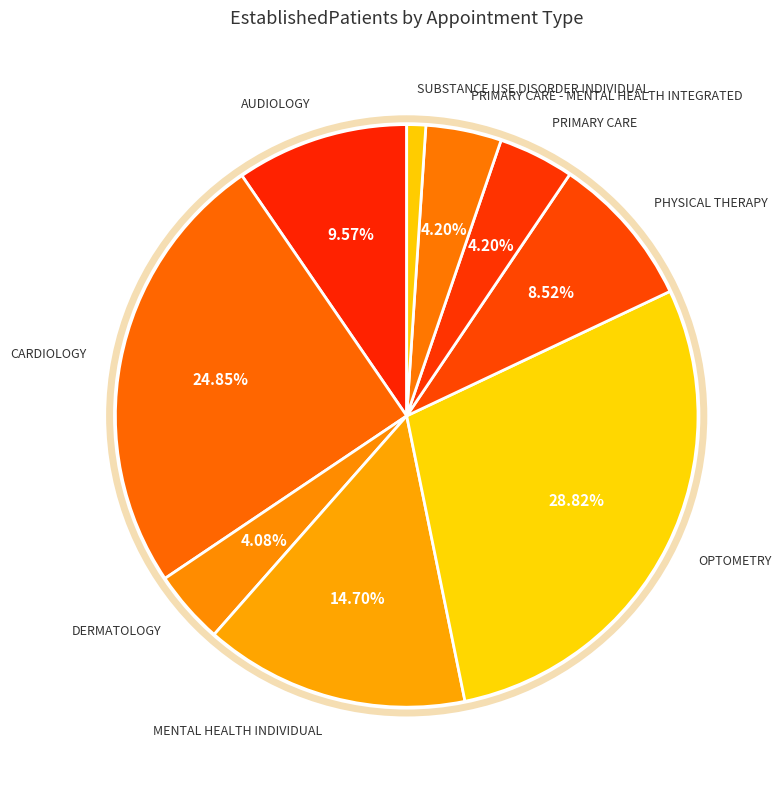

Which slice is the largest?

OPTOMETRY